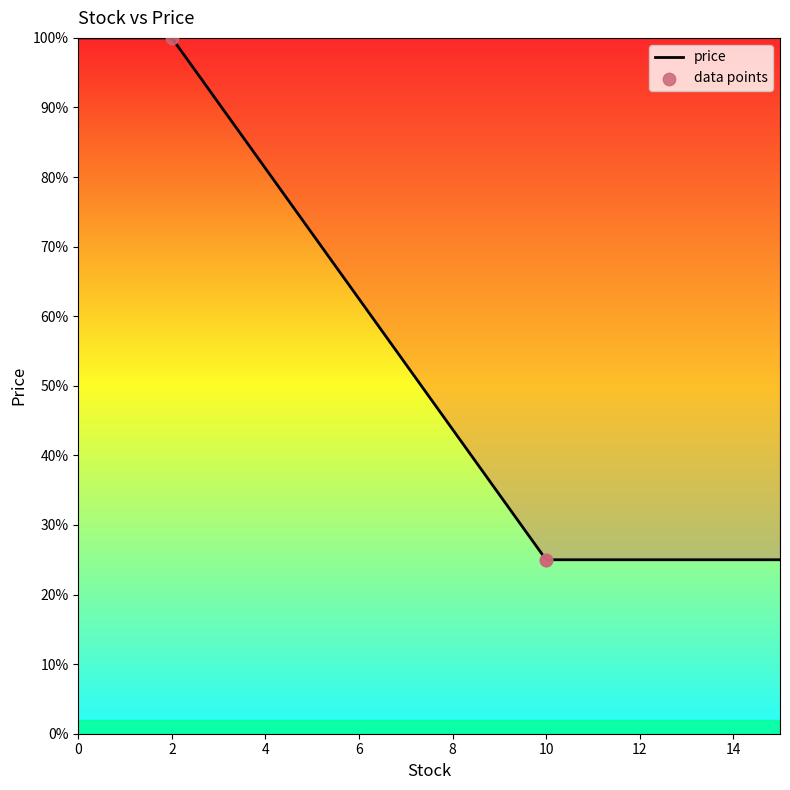

What is the highest value of the price series?

100.0